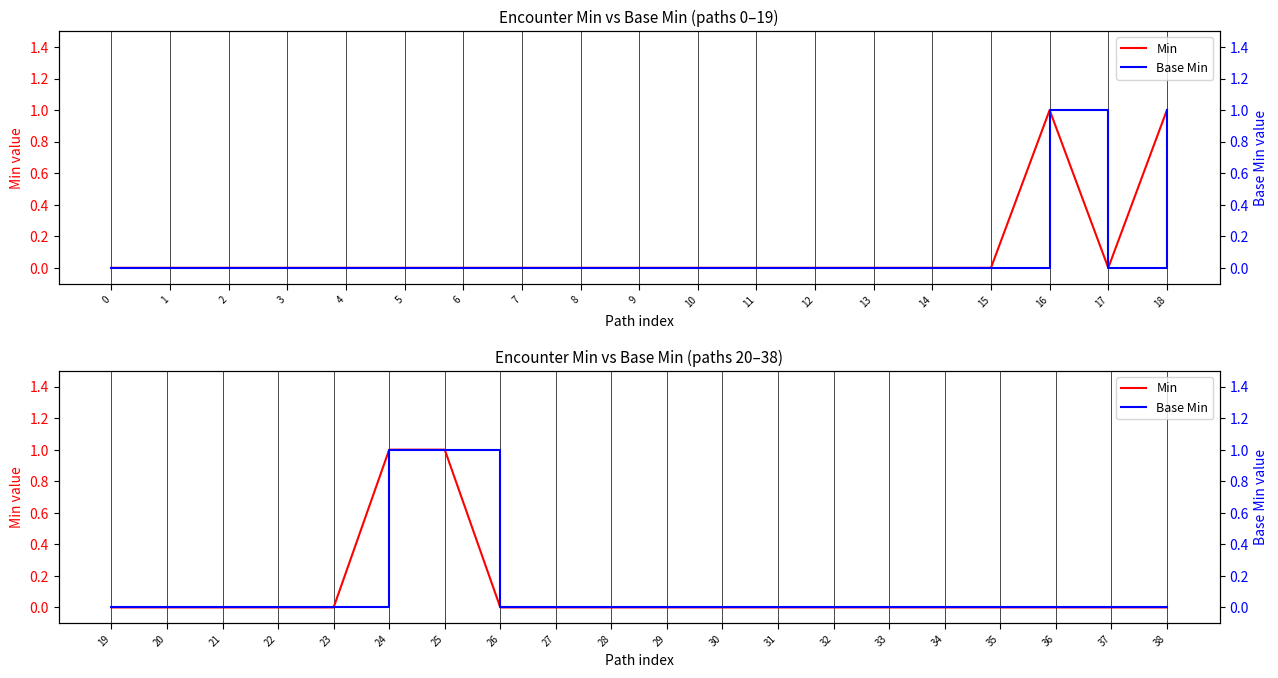

Does the chart have visible grid lines?

Yes